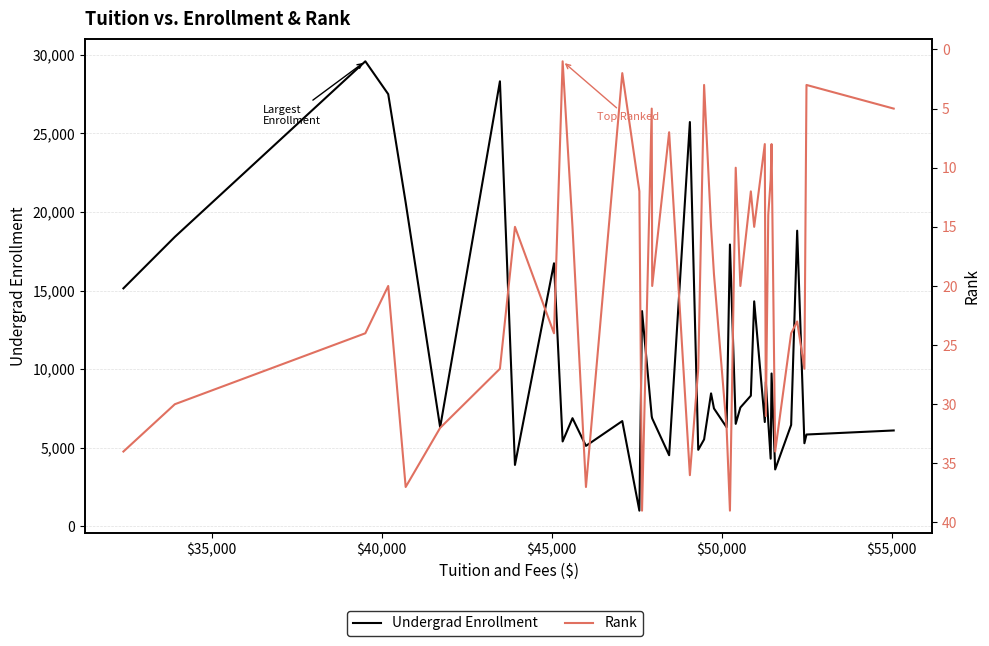

What is the value of the Rank point at the 31st from the left?

31